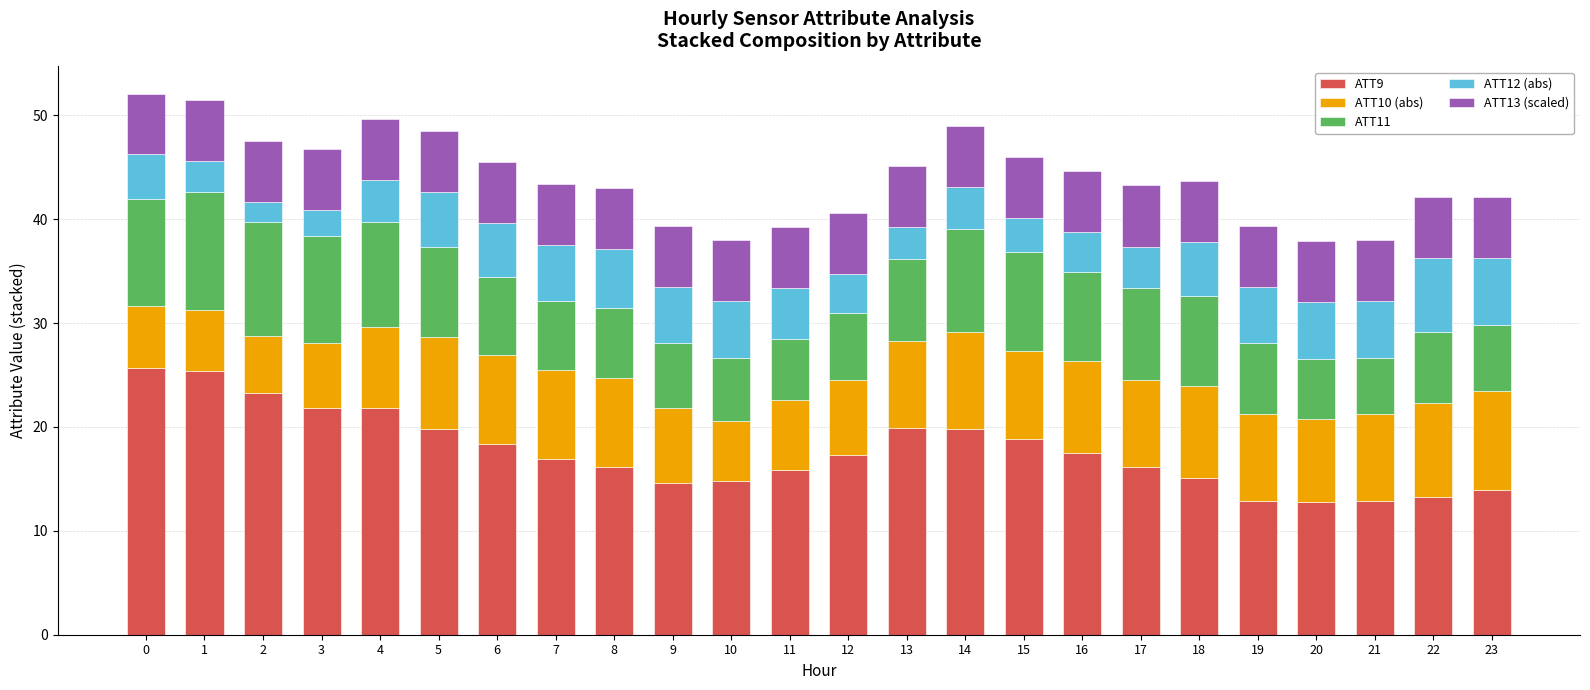

What is the lowest value of the ATT9 series?

12.8